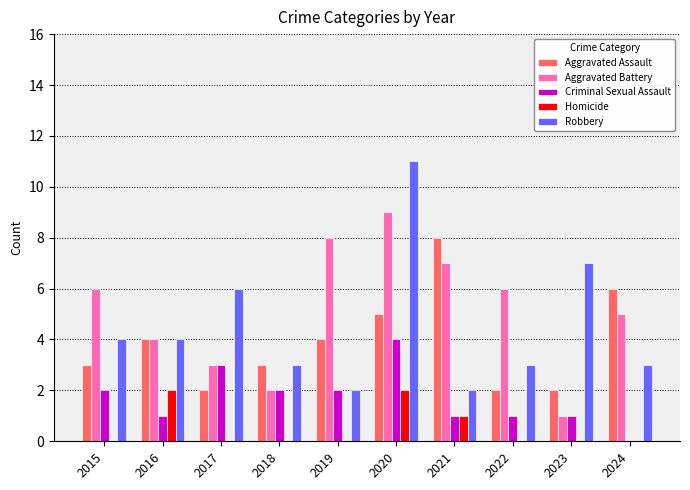

Is it true that Homicide equals 0 at 2015?

True